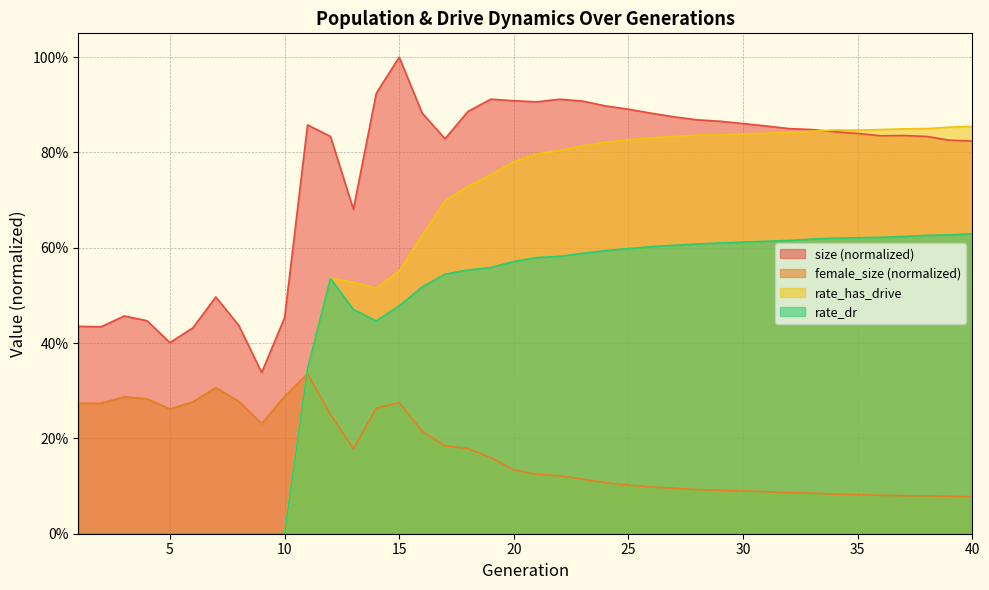

True or false: rate_has_drive has a value of 0.8 at 23.

True